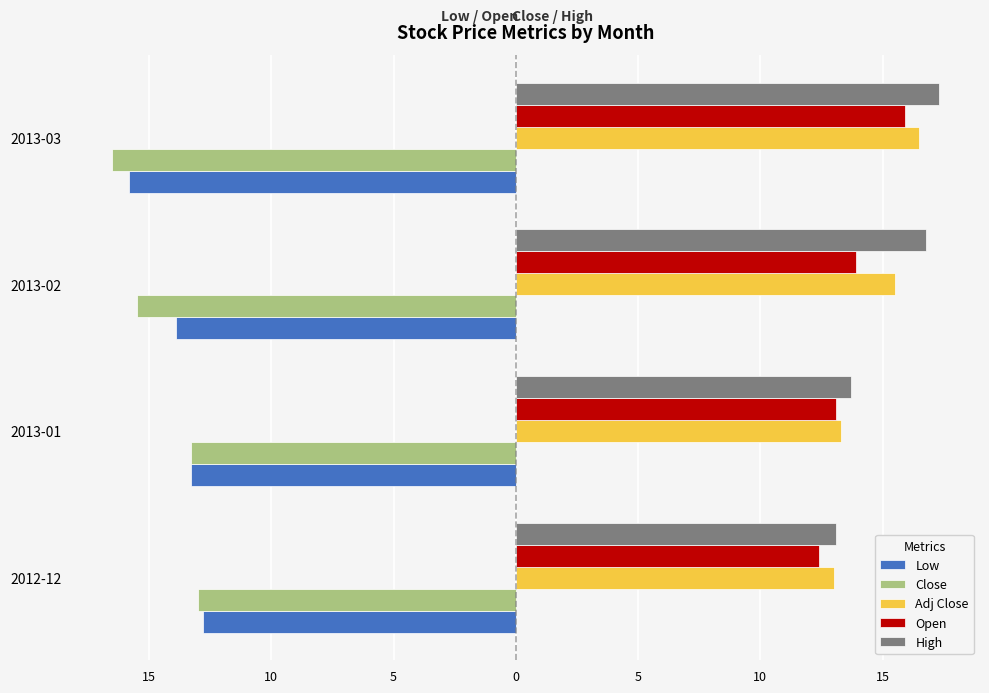

What are all the series names shown in the legend?

Low, Close, Adj Close, Open, High